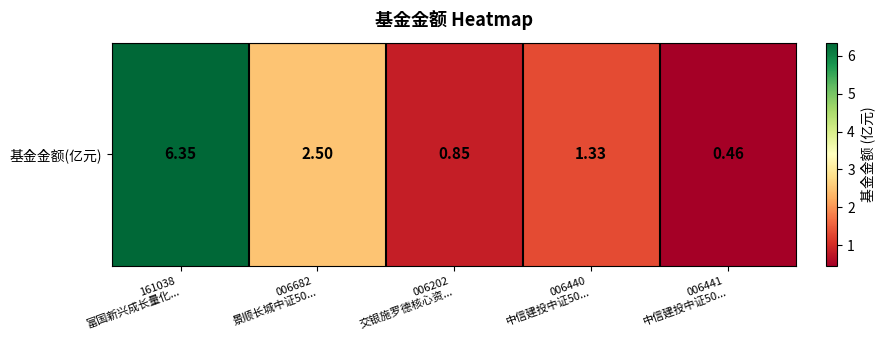

Reading right to left, what are all the values shown in this chart?

0.5	1.3	0.8	2.5	6.3